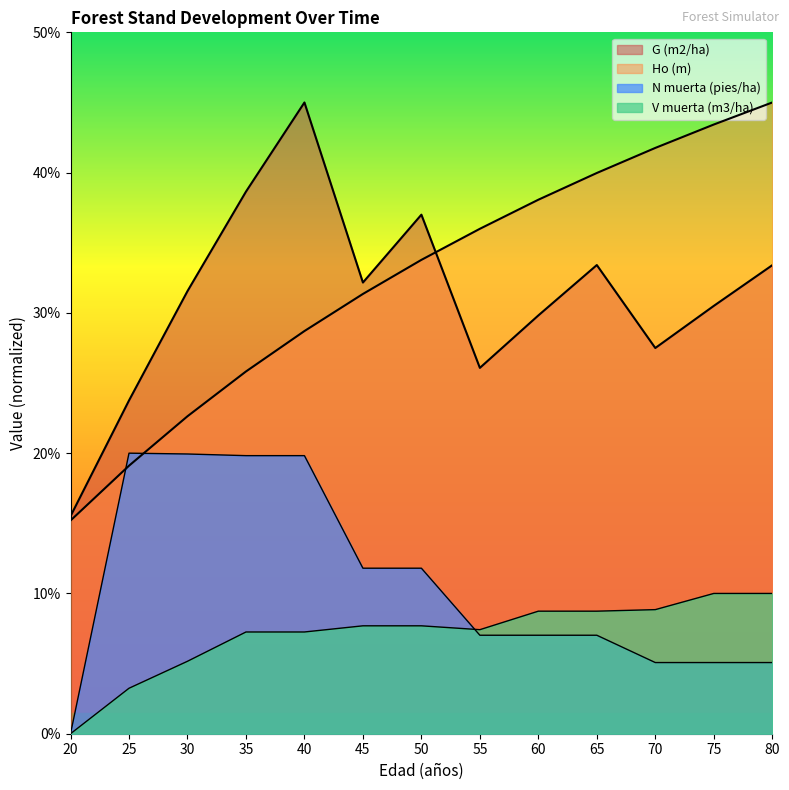

How many series are shown in this chart?

4